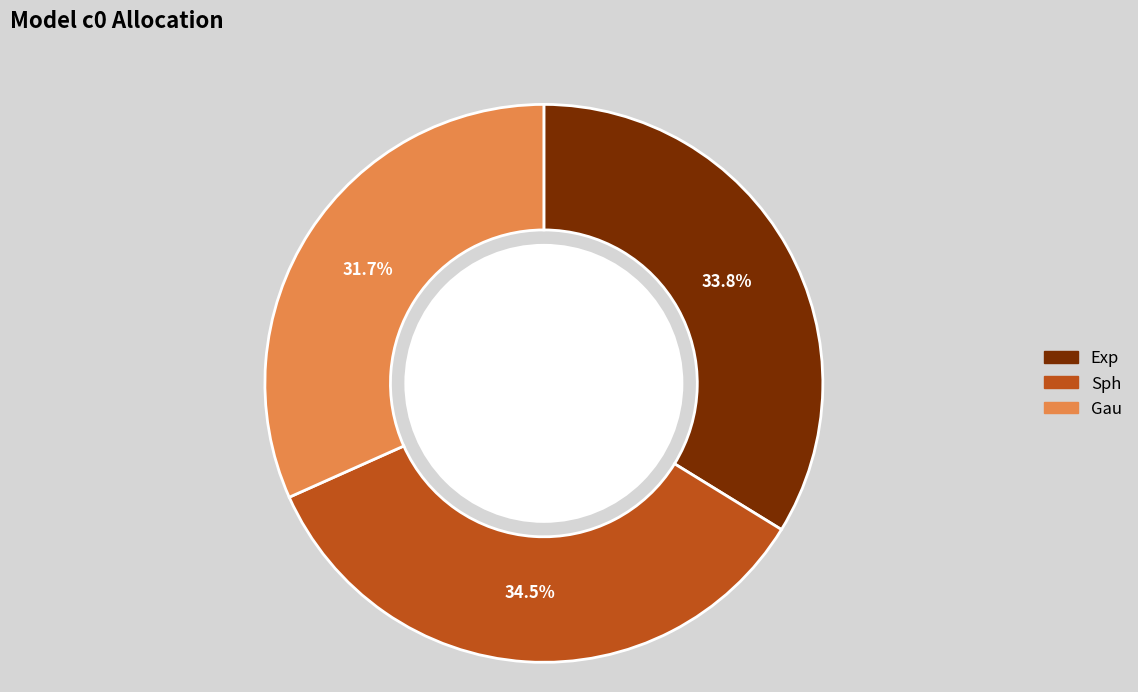

To the nearest percent, what is the difference between the largest and smallest slice percentages?

3%